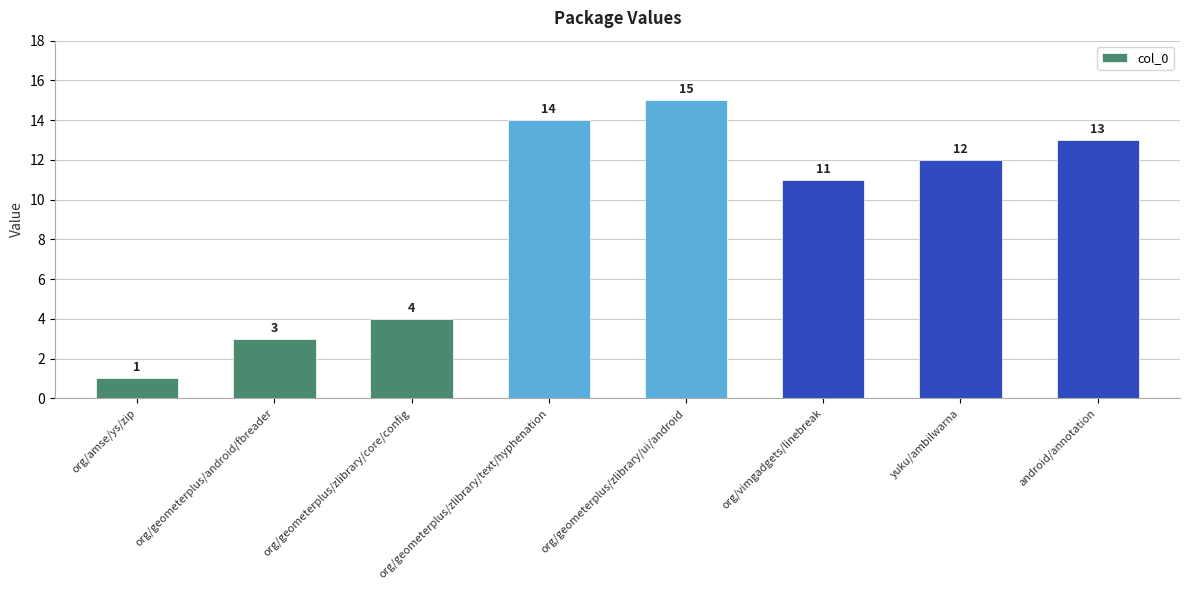

Where does the data first go above 12?

org/geometerplus/zlibrary/text/hyphenation